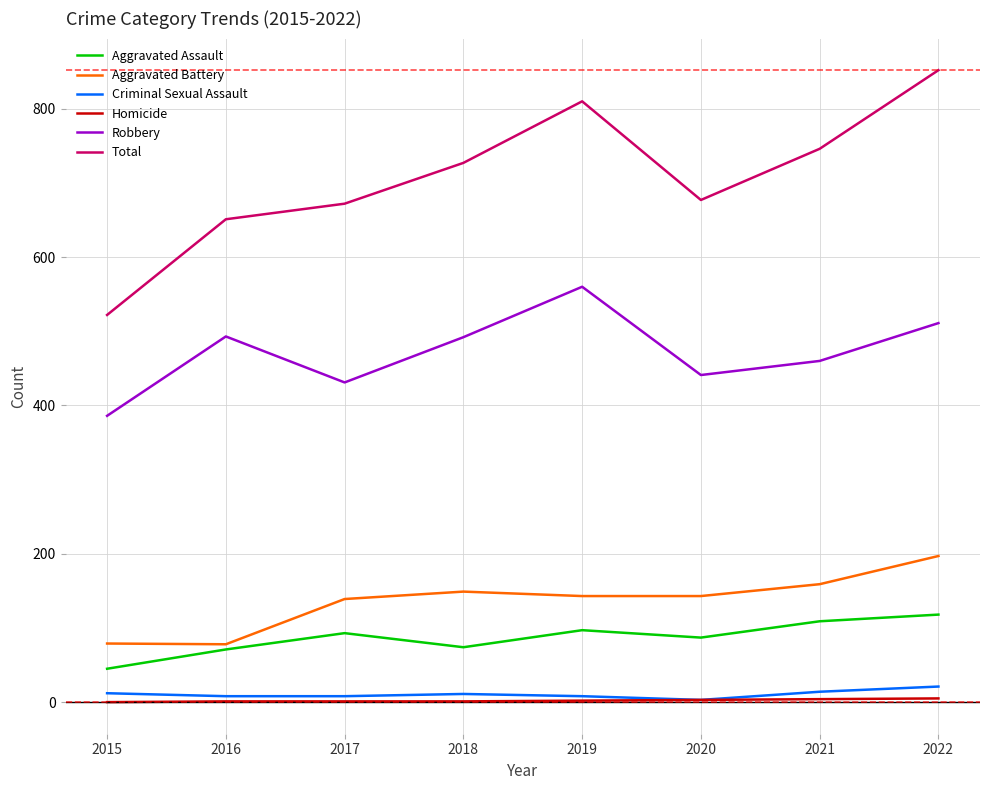

What is the sum of all Aggravated Assault values?

694